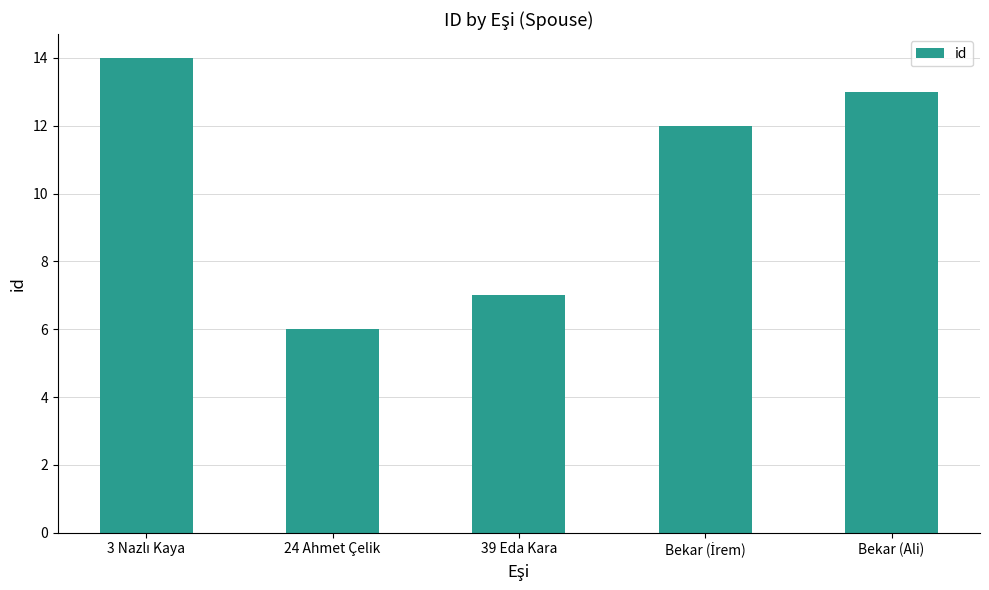

Count the number of categories in the chart.

5